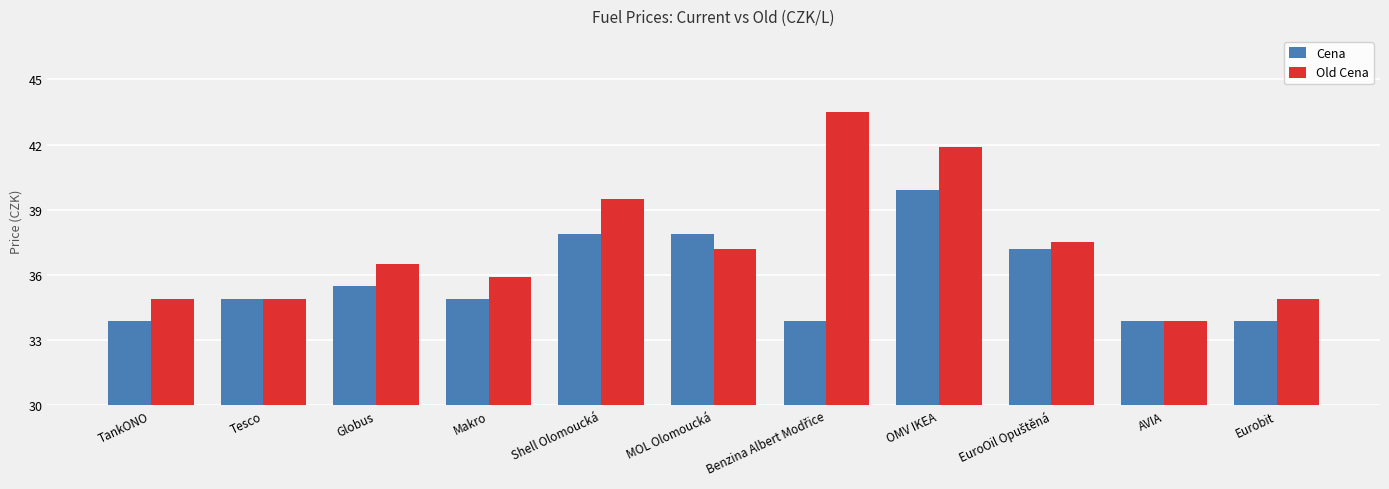

At which label does Old Cena reach its minimum?

AVIA